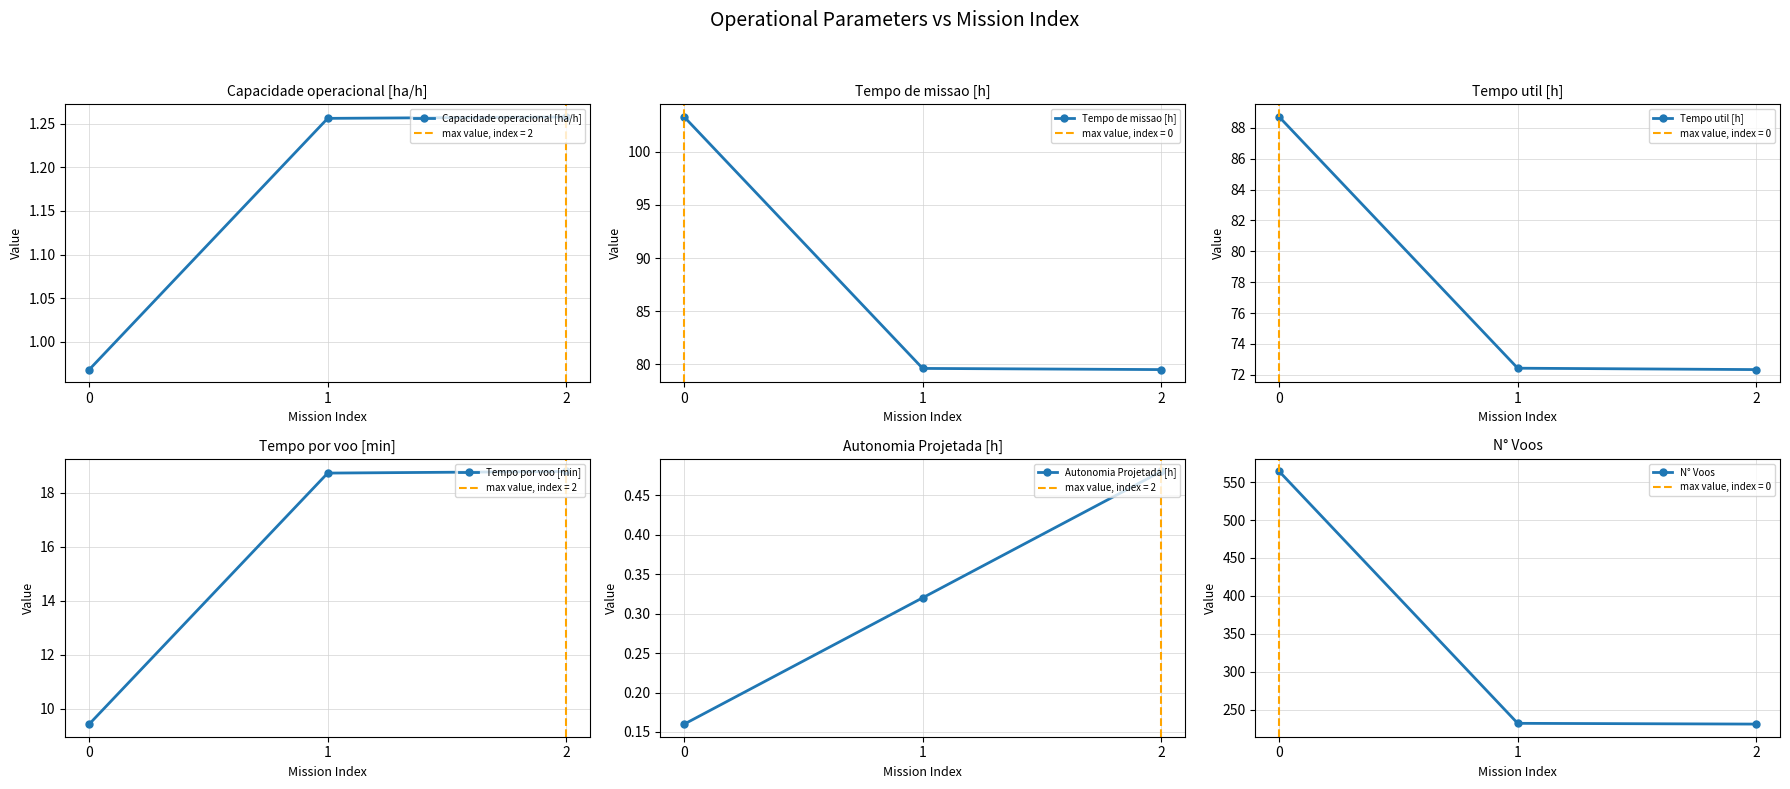

Reading left to right, extract all data points from this chart.

Capacidade operacional [ha/h]: 1.0	1.3	1.3
Tempo de missao [h]: 103.3	79.6	79.5
Tempo util [h]: 88.7	72.4	72.3
Tempo por voo [min]: 9.4	18.7	18.8
Autonomia Projetada [h]: 0.2	0.3	0.5
N° Voos: 564.0	232.0	231.0